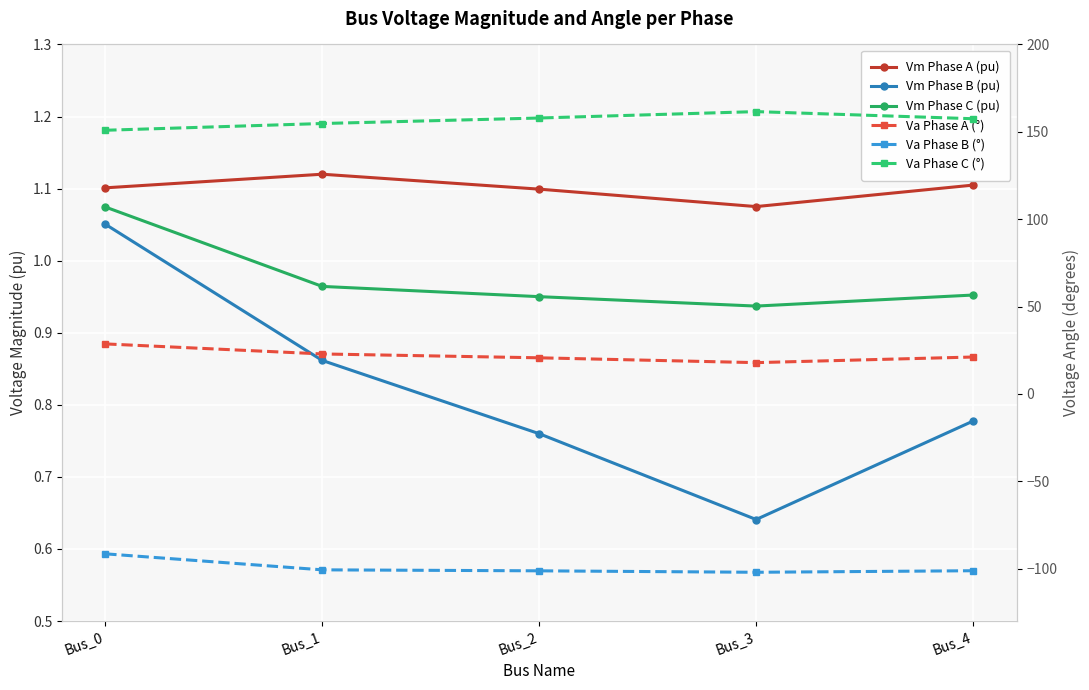

Reading left to right, transcribe all the data shown in this chart.

Vm Phase A (pu): 1.1	1.1	1.1	1.1	1.1
Vm Phase B (pu): 1.1	0.9	0.8	0.6	0.8
Vm Phase C (pu): 1.1	1.0	1.0	0.9	1.0
Va Phase A (°): 28.6	22.9	20.7	17.9	21.1
Va Phase B (°): -91.5	-100.7	-101.3	-102.1	-101.2
Va Phase C (°): 150.9	154.7	157.9	161.6	157.5